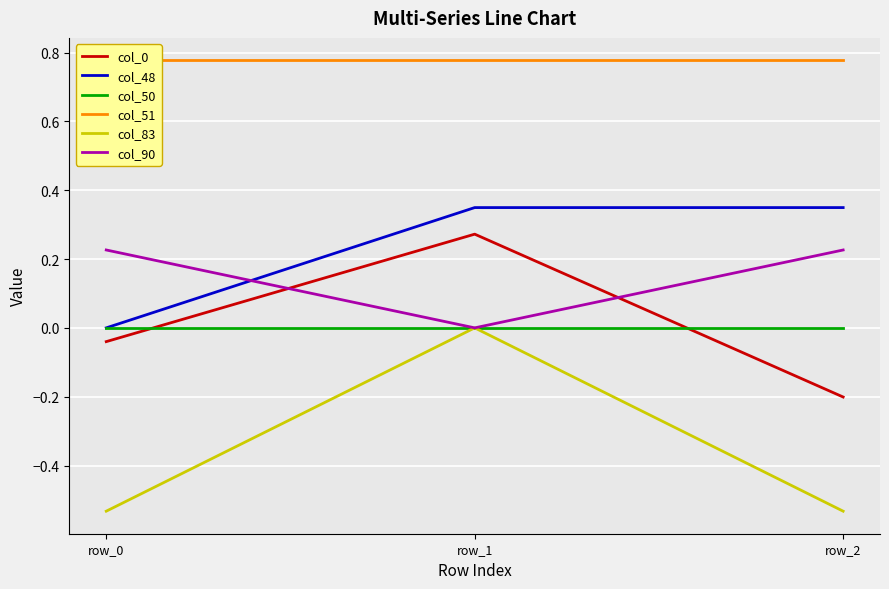

How many lines are shown in the chart?

6